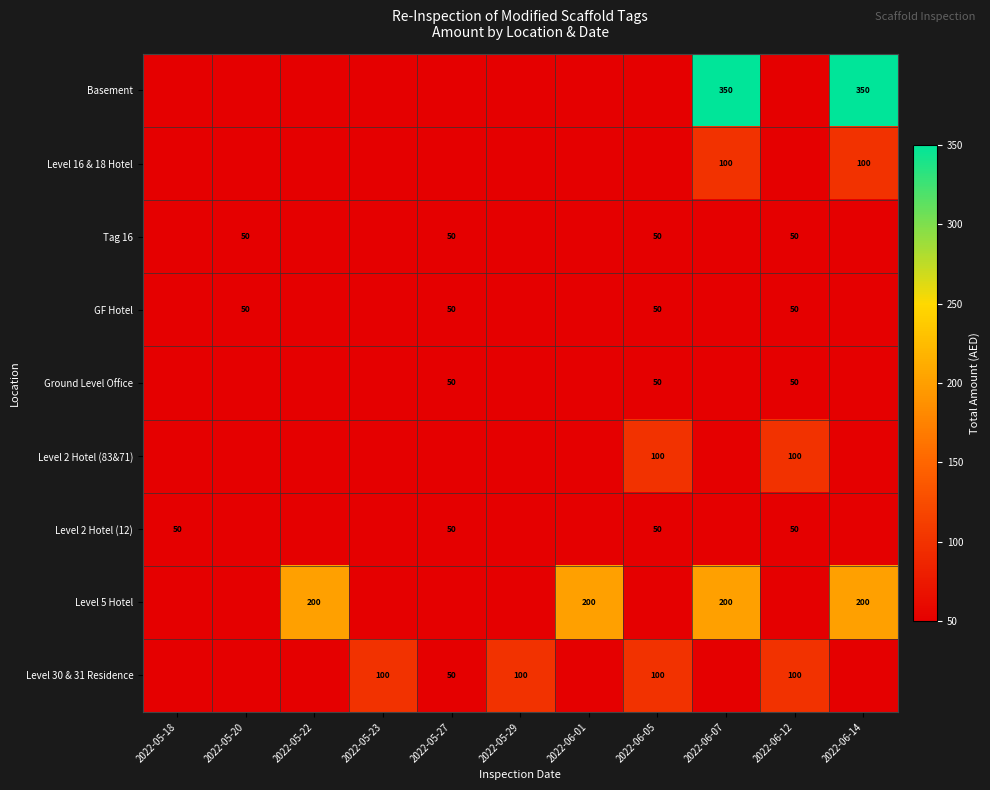

True or false: Level 30 & 31 Residence has a value of 100 at 2022-05-23.

True